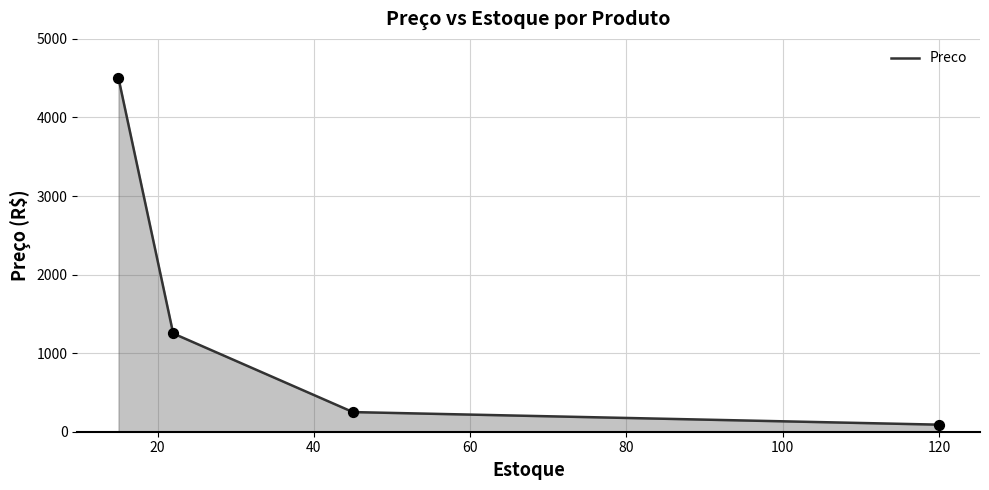

What is the greatest value displayed?

4500.5